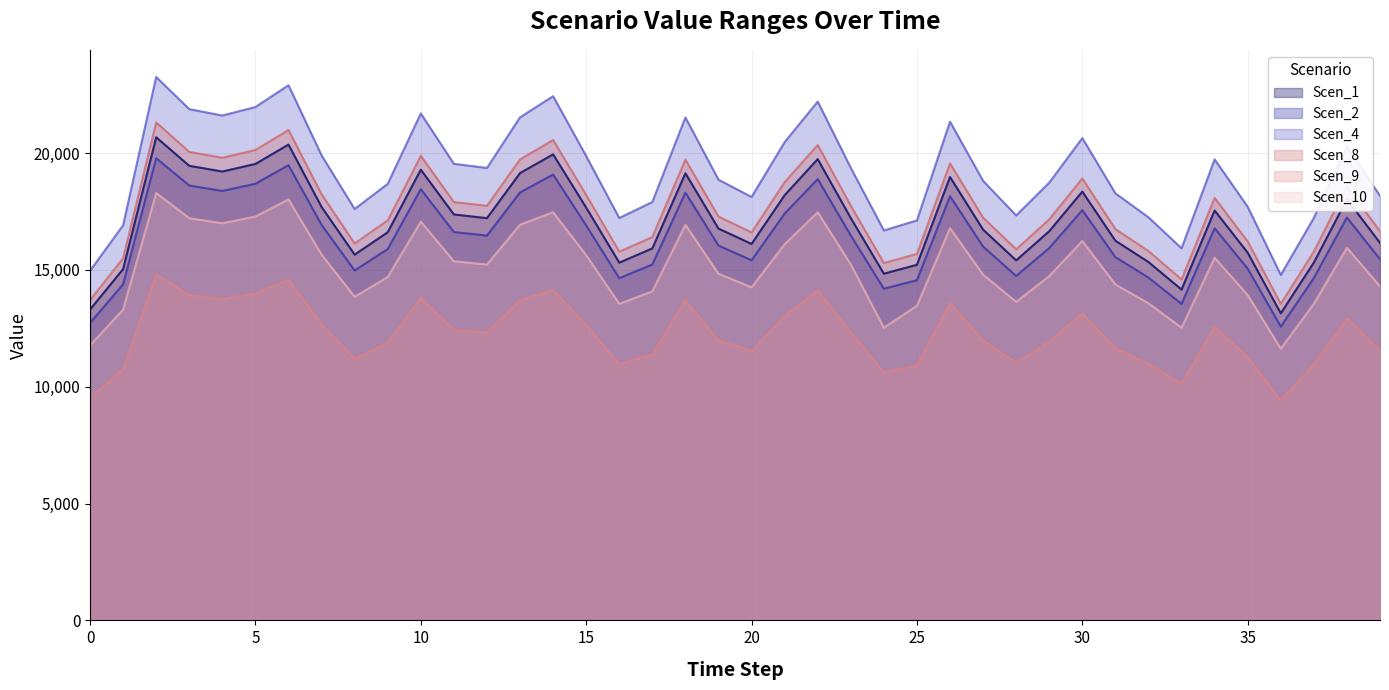

List the series in order of their peak value, lowest first.

Scen_9, Scen_10, Scen_2, Scen_1, Scen_8, Scen_4